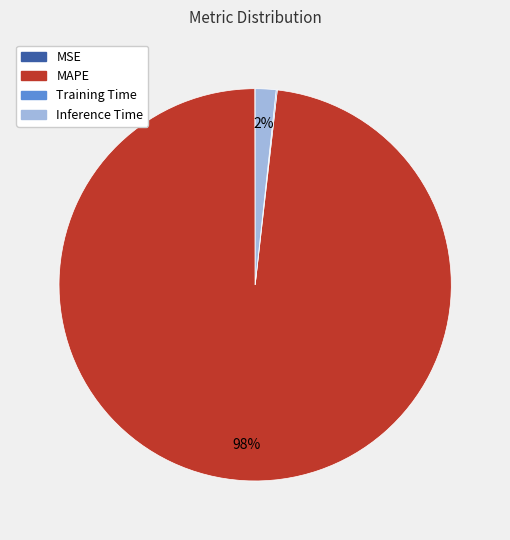

To the nearest percent, what percentage of the pie is MAPE?

98%